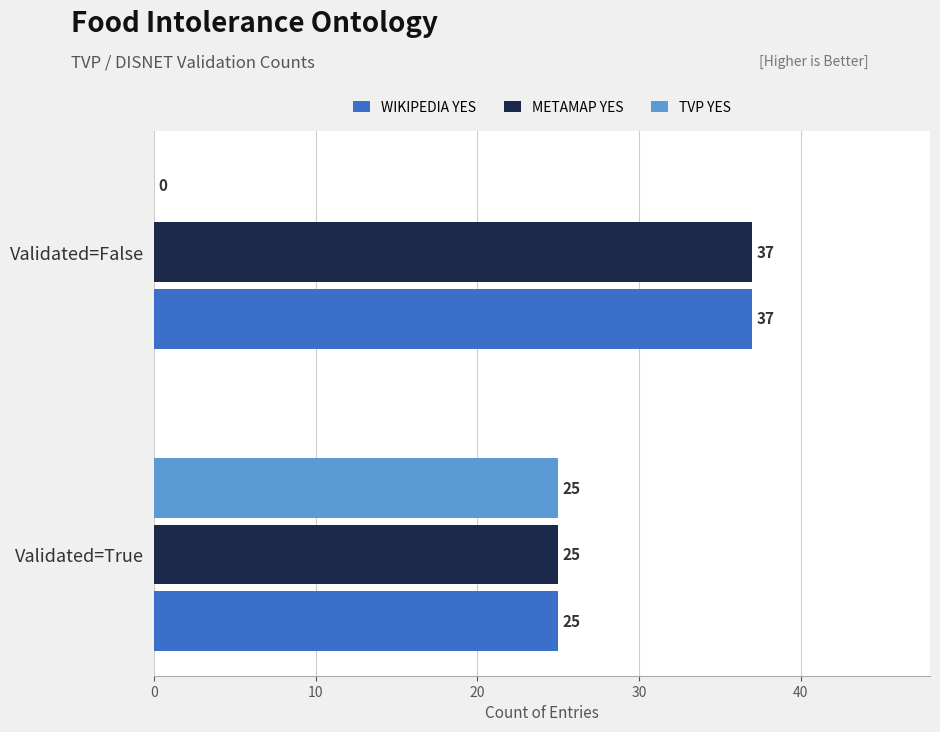

Which category has the highest value across all series?

Validated=False